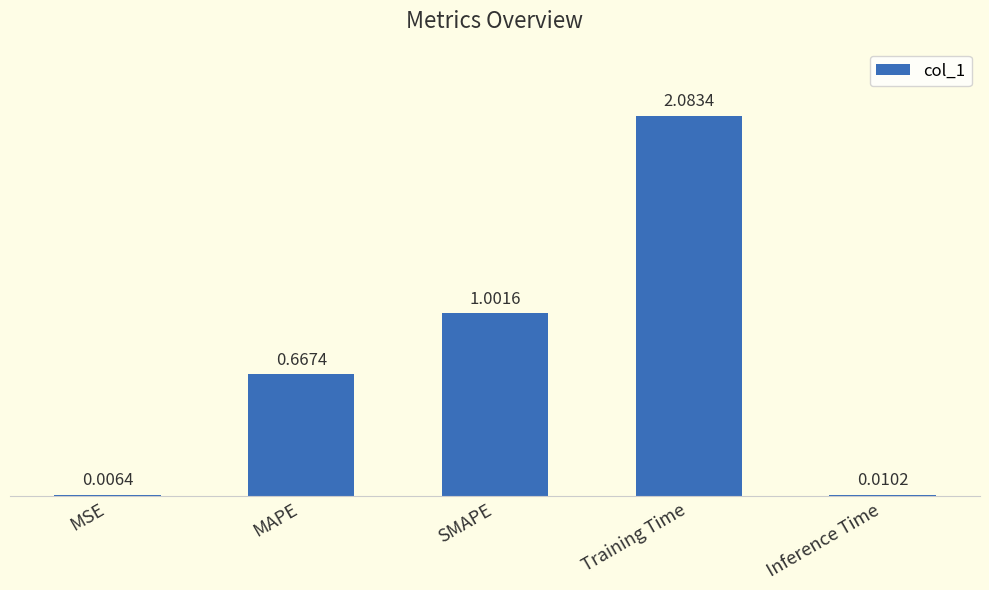

What is the sum of all values?

3.8